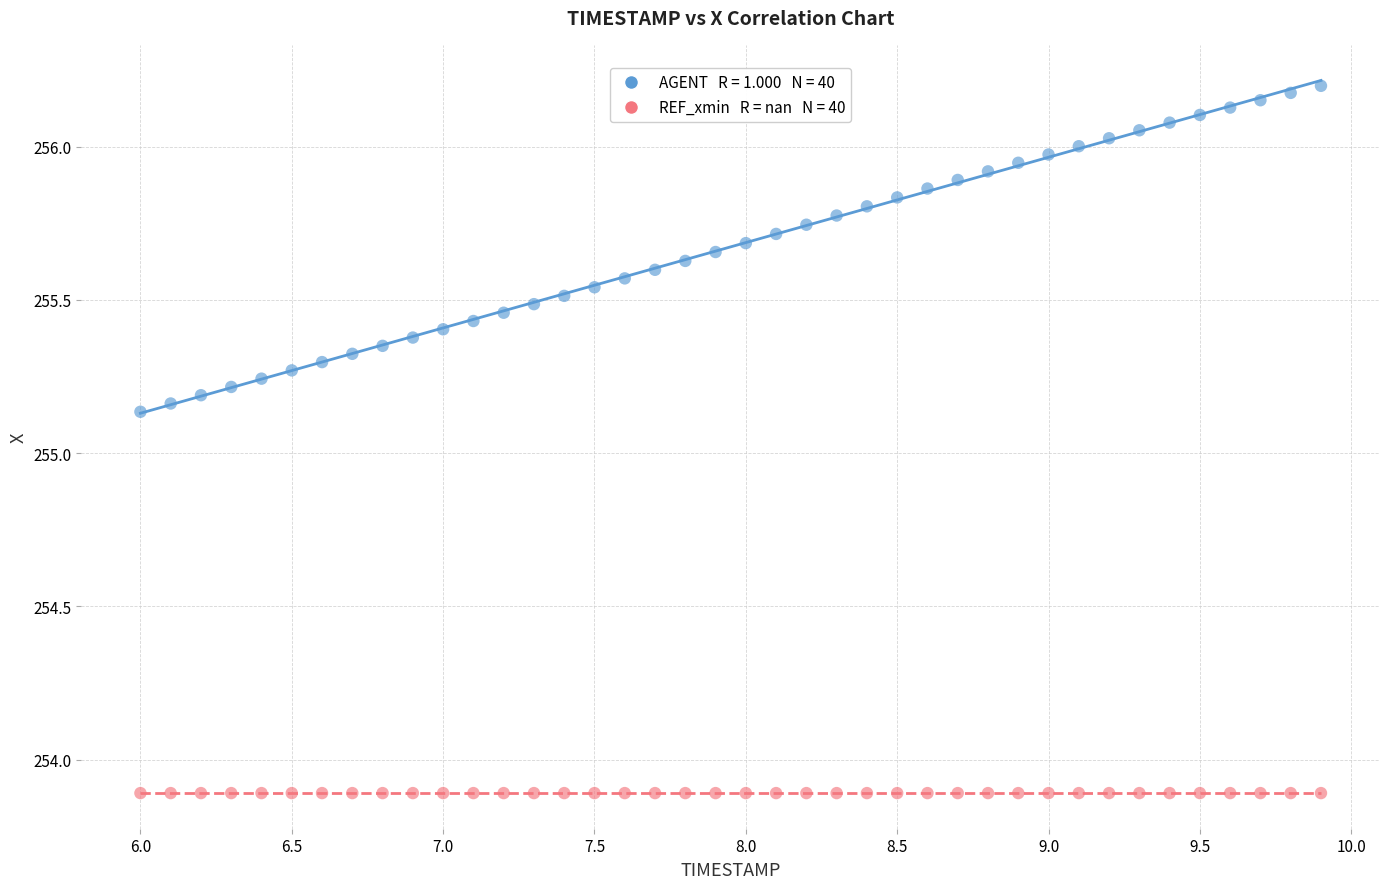

How many data points are displayed?

80